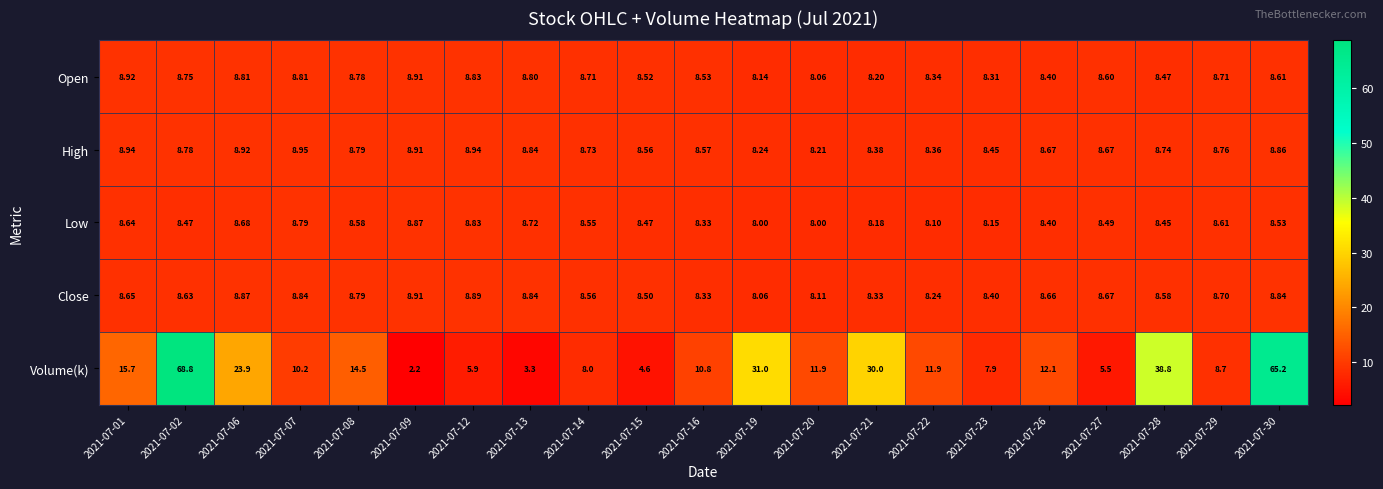

Which series has the largest range (max minus min)?

Volume(k)